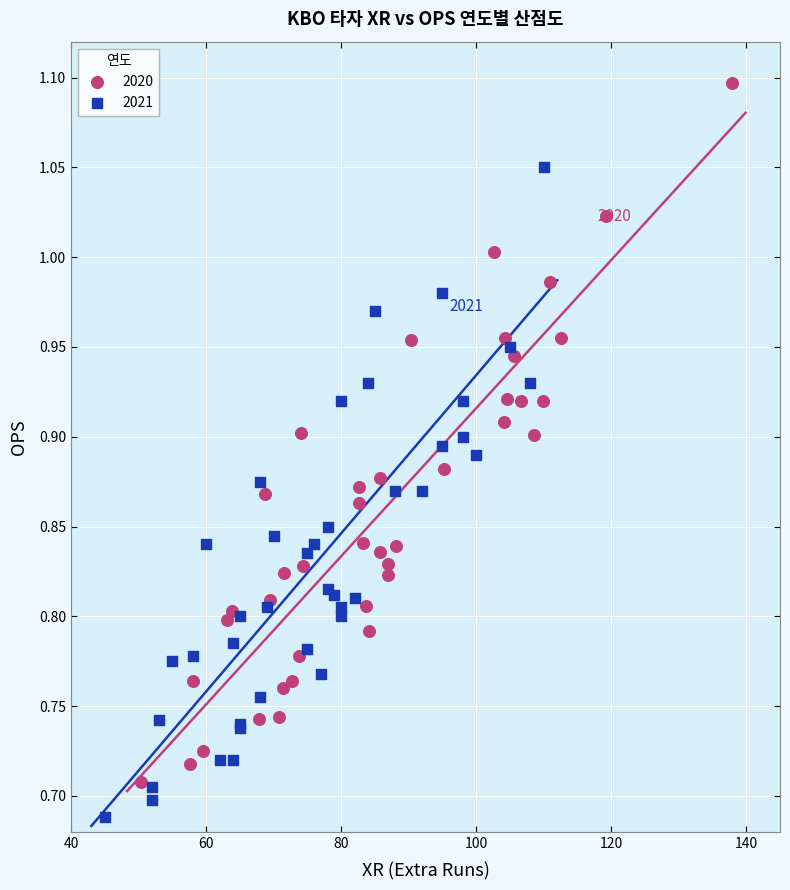

Which series has the widest spread of Y values?

2020